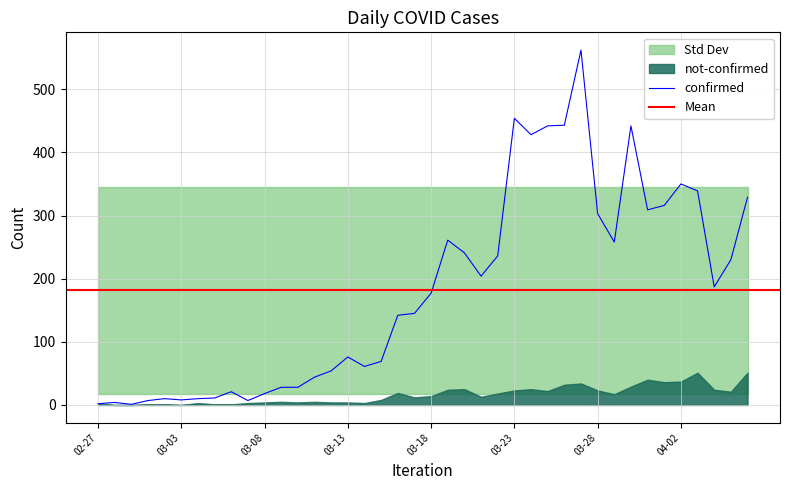

What is the average value?

181